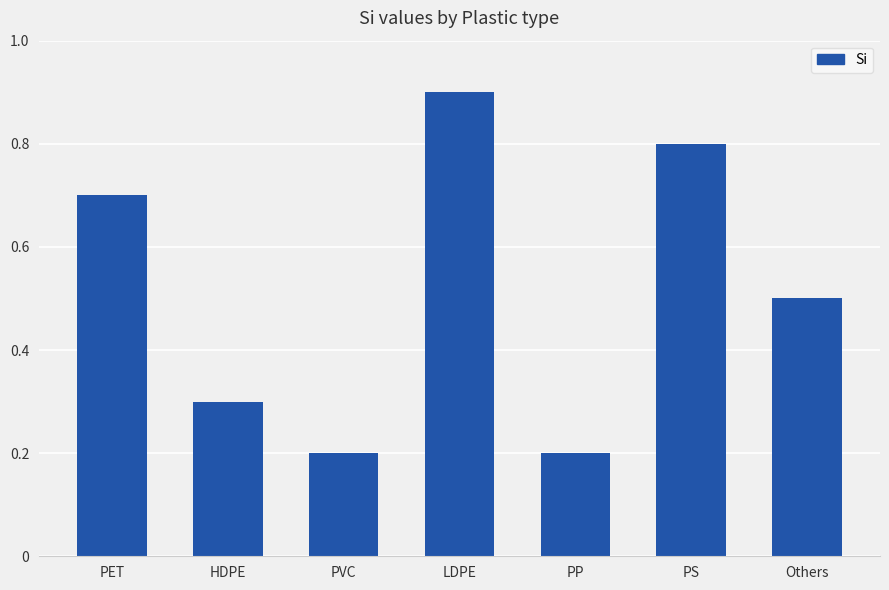

Which label corresponds to the largest value in the chart?

LDPE